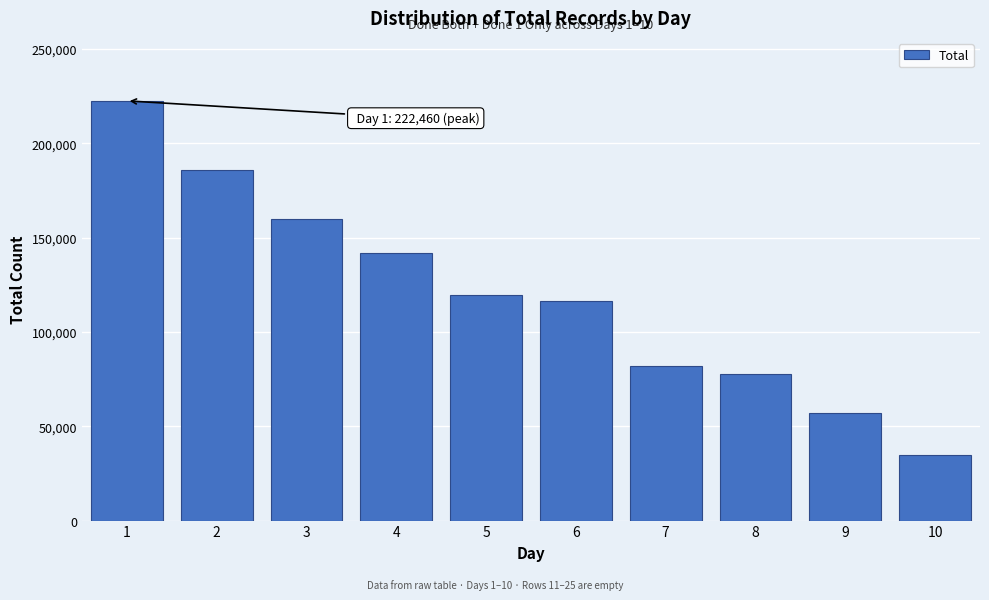

Reading left to right, list all the values displayed in this chart.

1=222460	2=186050	3=159780	4=141965	5=119756	6=116150	7=82132	8=77811	9=57268	10=34545